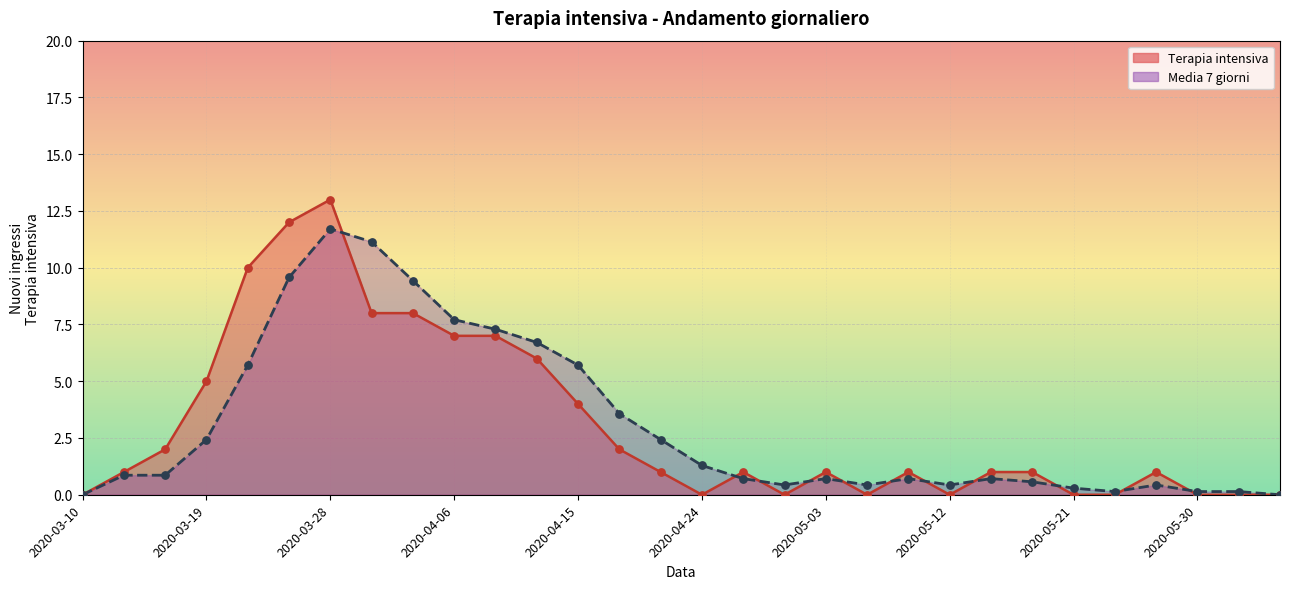

Which series has the largest Y range (max minus min)?

Terapia intensiva